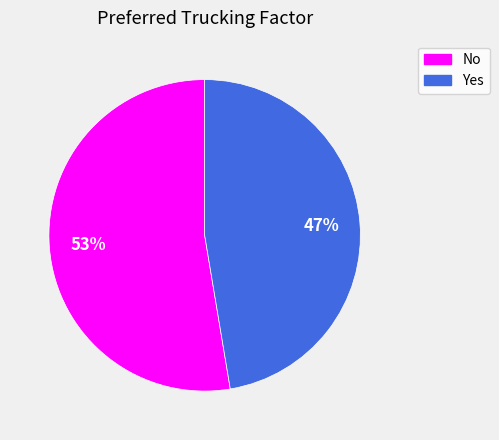

What is the majority slice?

No